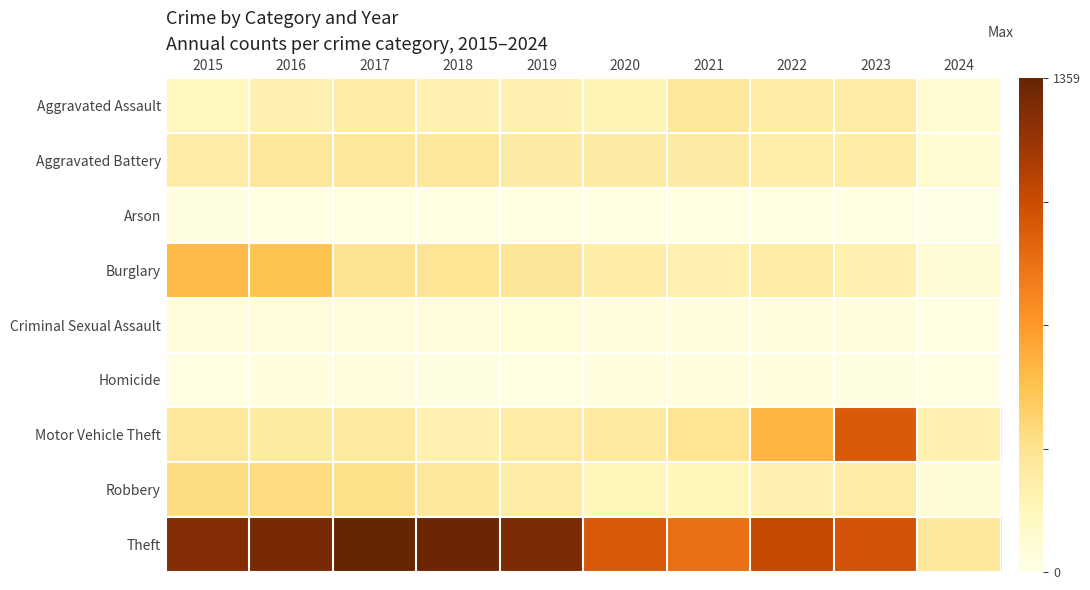

Count the number of data series in this chart.

9